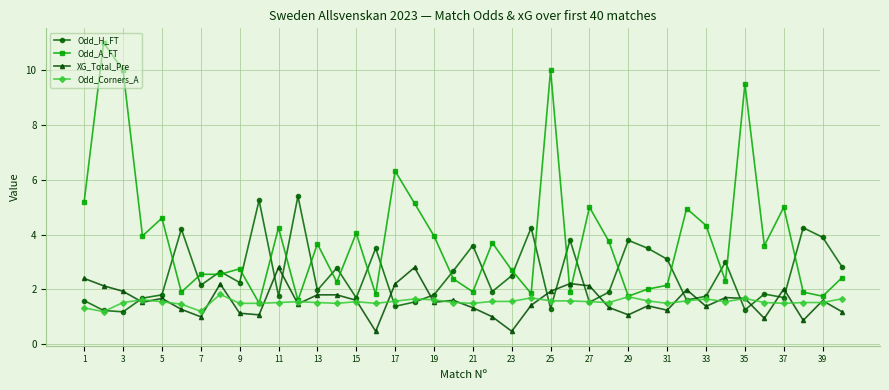

How many interior local valleys does the Odd_H_FT series have?

13